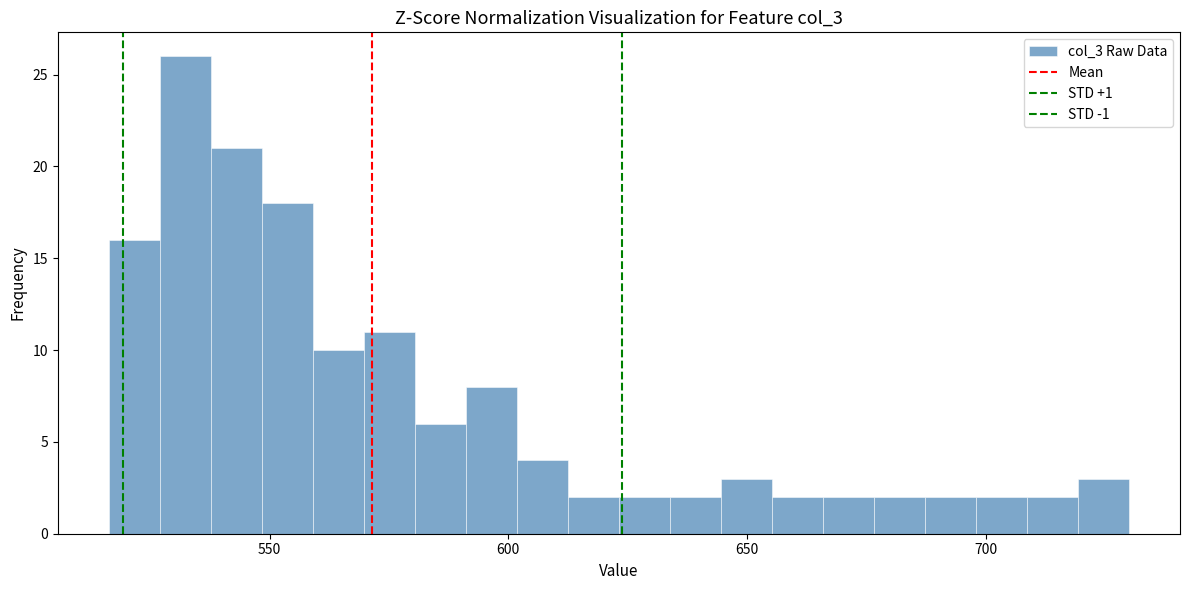

Read against the x-axis, roughly where is the centre of the tallest bar?

530